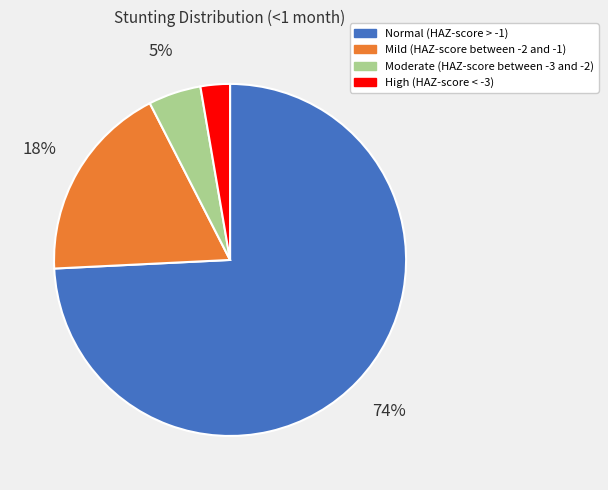

Which has a higher value, Mild (HAZ-score between -2 and -1) or Normal (HAZ-score > -1)?

Normal (HAZ-score > -1)